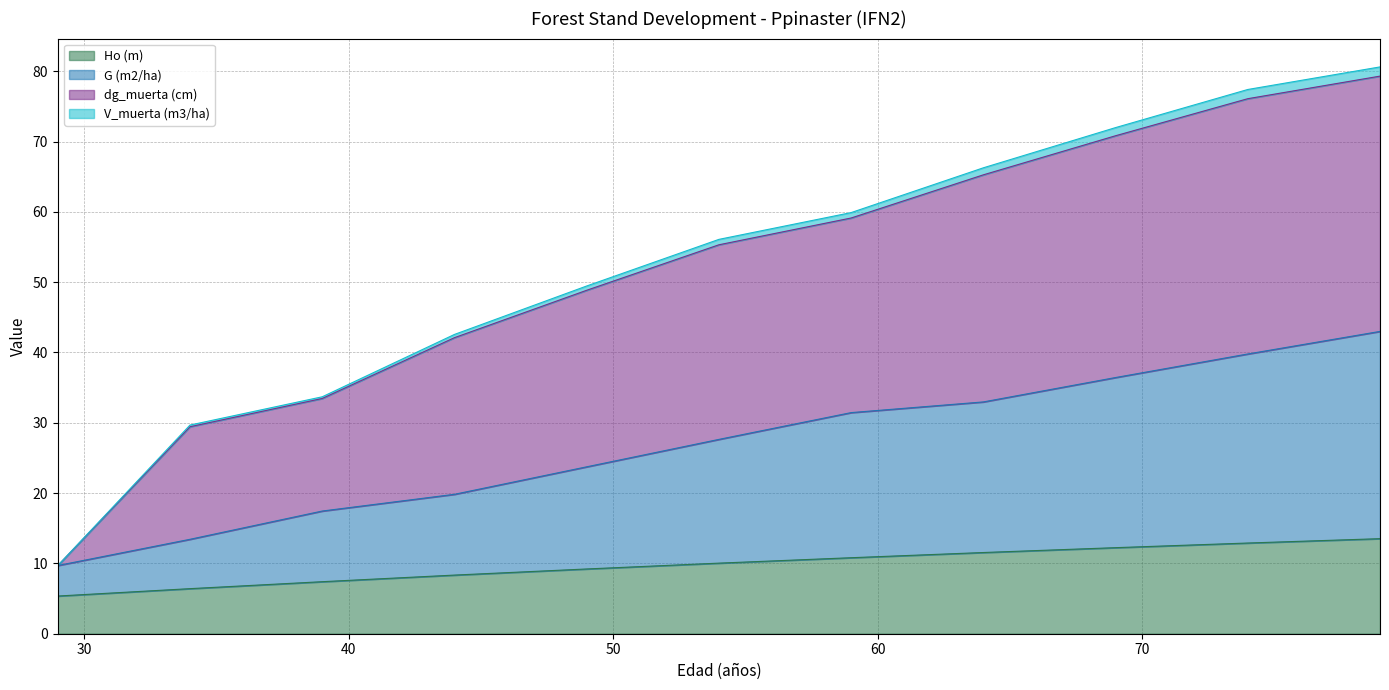

What is the maximum value for Ho (m)?

13.5